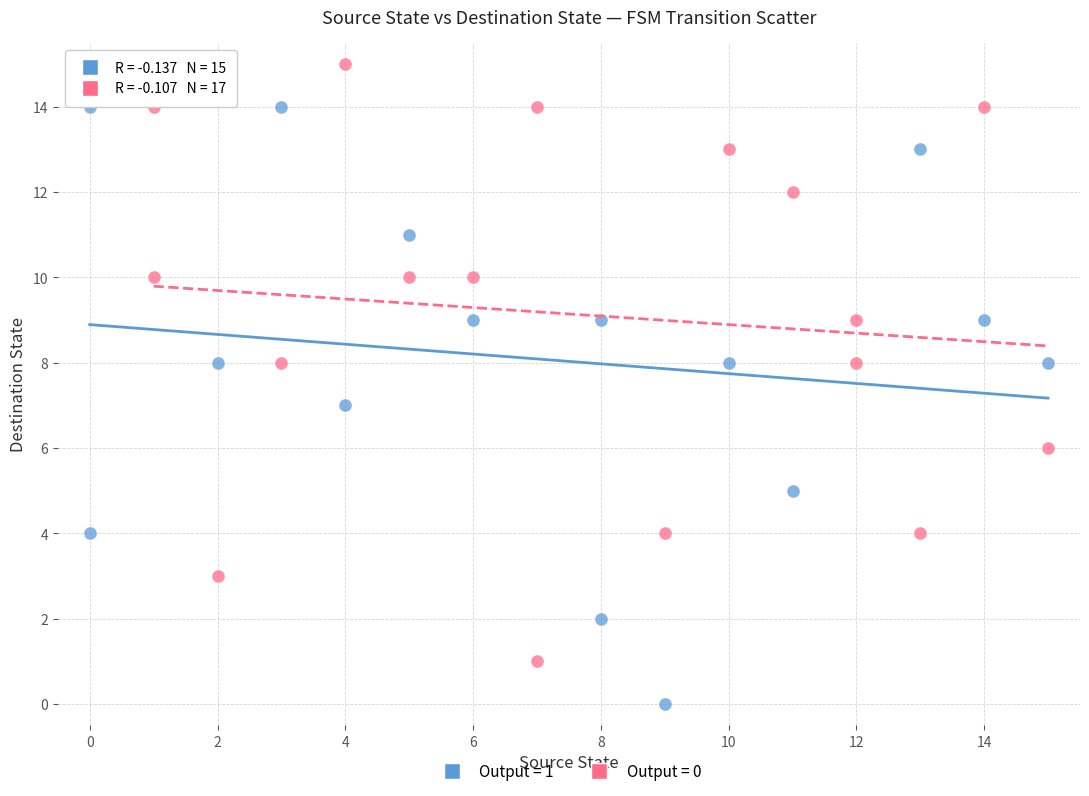

Which series contains the lowest Y value?

Output = 1